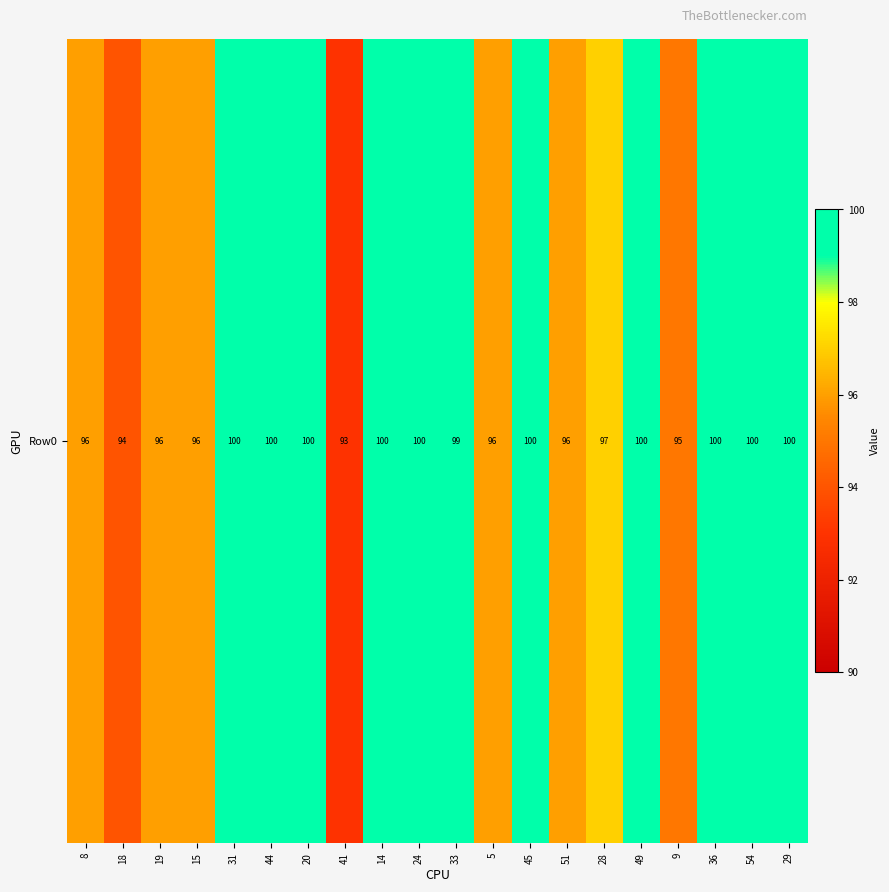

What is the minimum value shown in the chart?

93